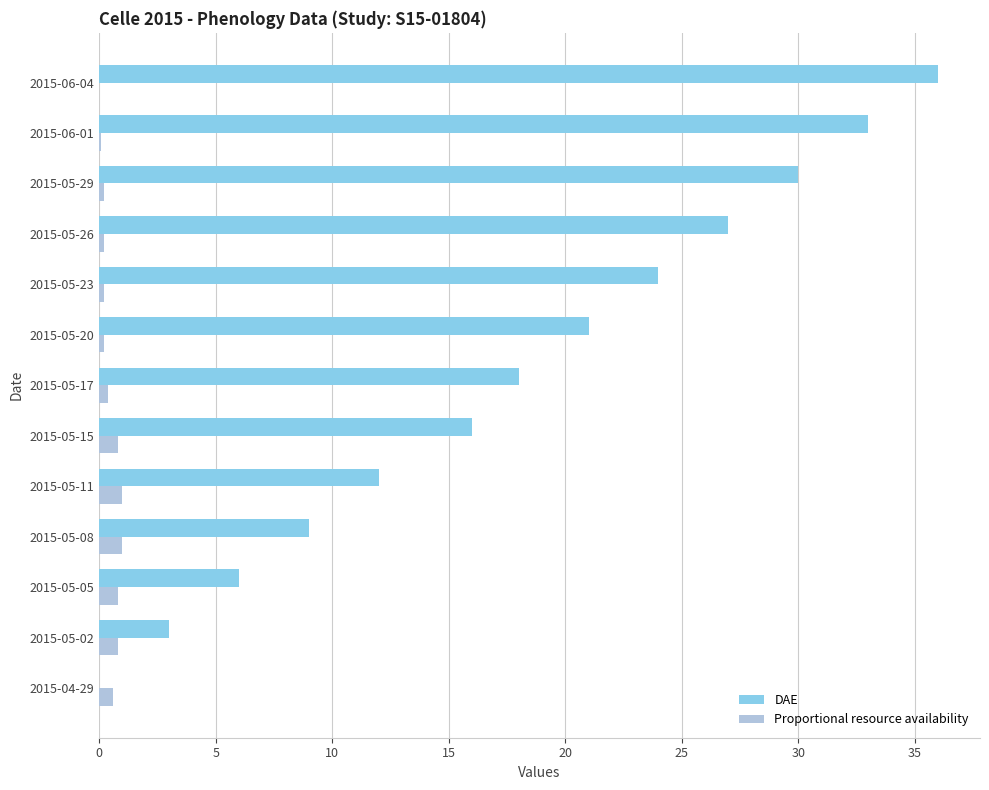

What is the sum of the DAE values at 2015-05-02 and 2015-05-08?

12.0